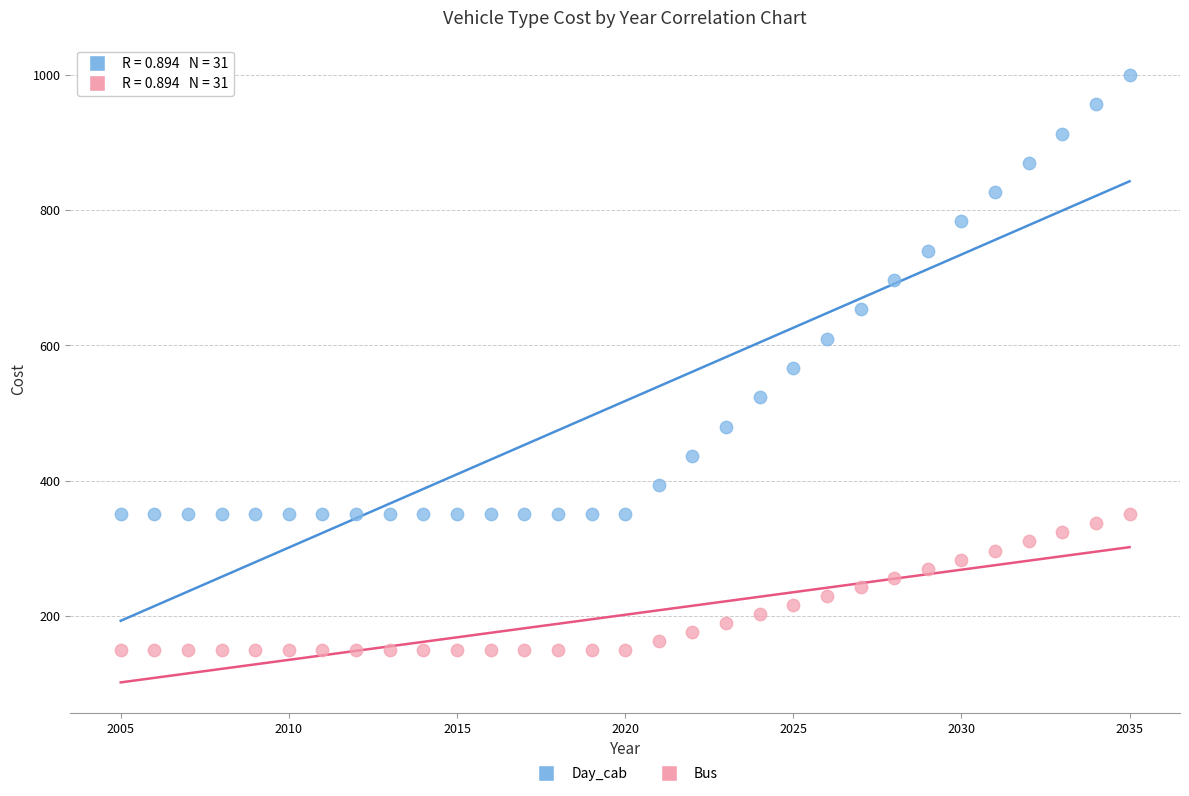

What is the X range (max minus min) for the scatter plot?

30.0